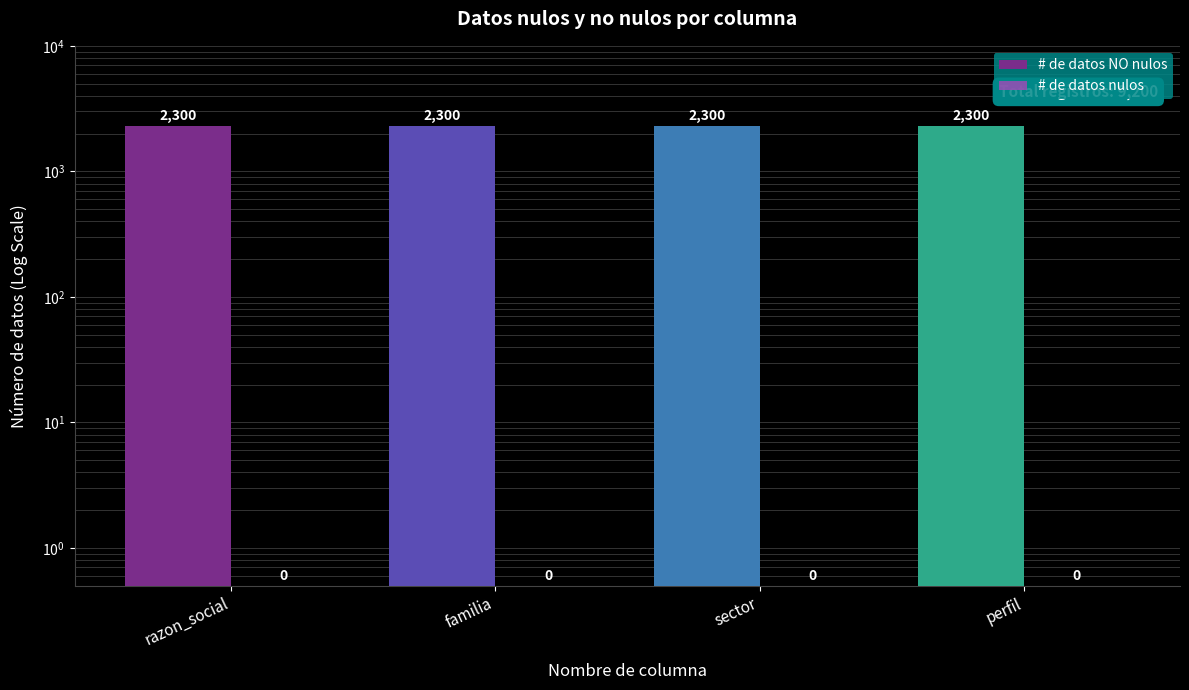

Which series has the largest total across all categories?

# de datos NO nulos